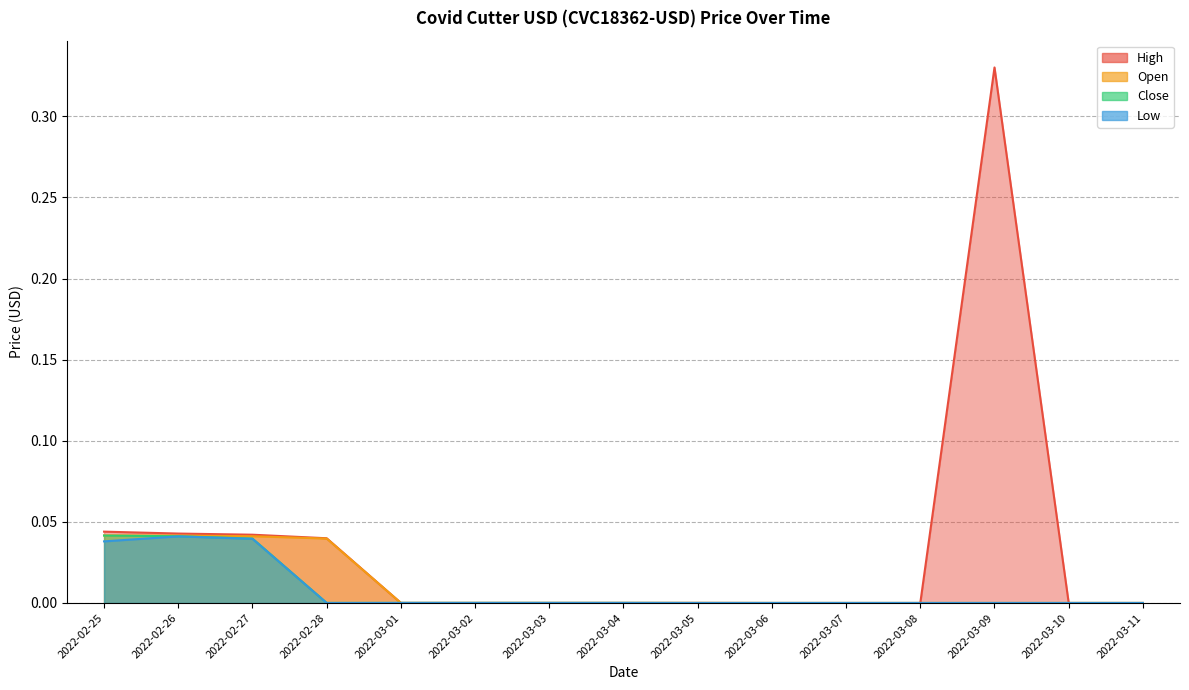

True or false: Open and Low cross at least once.

False